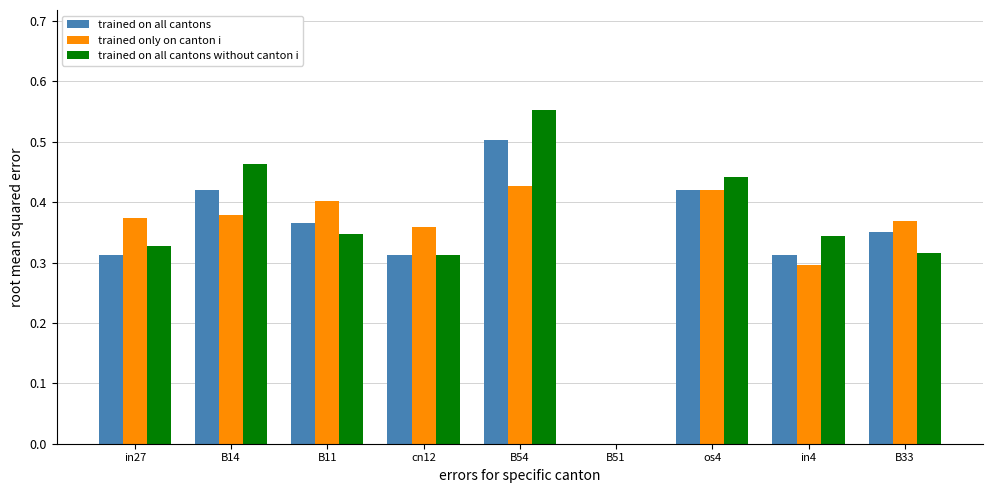

Are the bars horizontal?

No